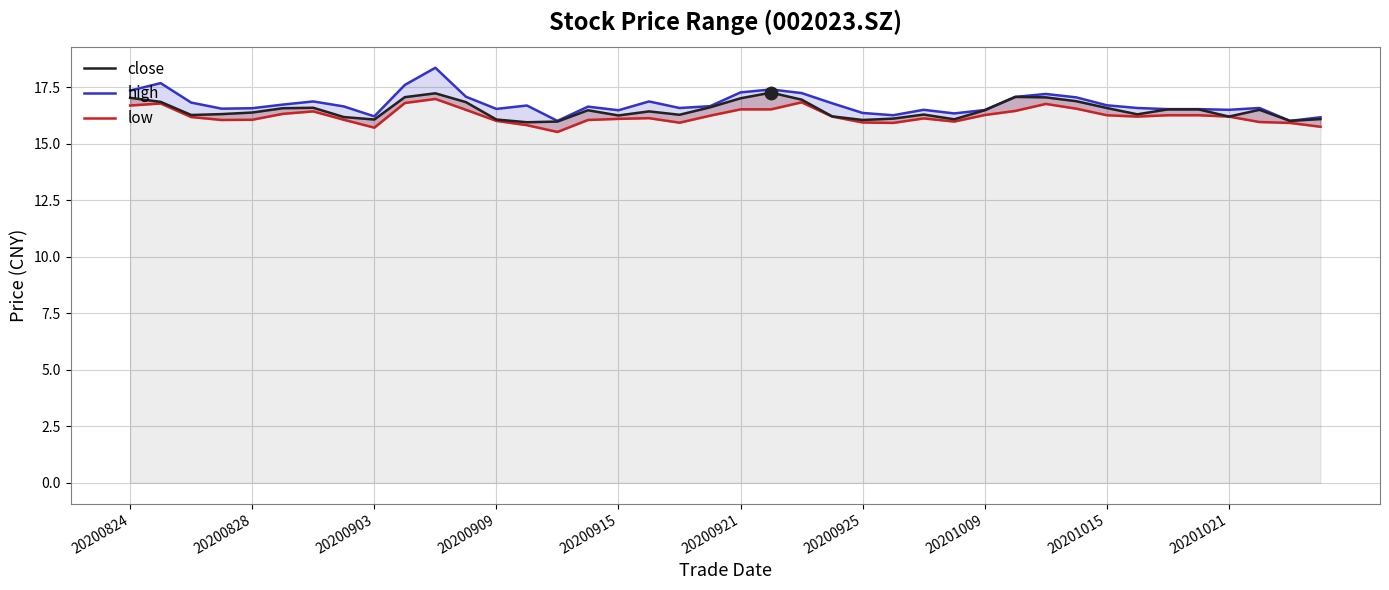

Is the value of close at 29 greater than the value of low at 20200925?

Yes